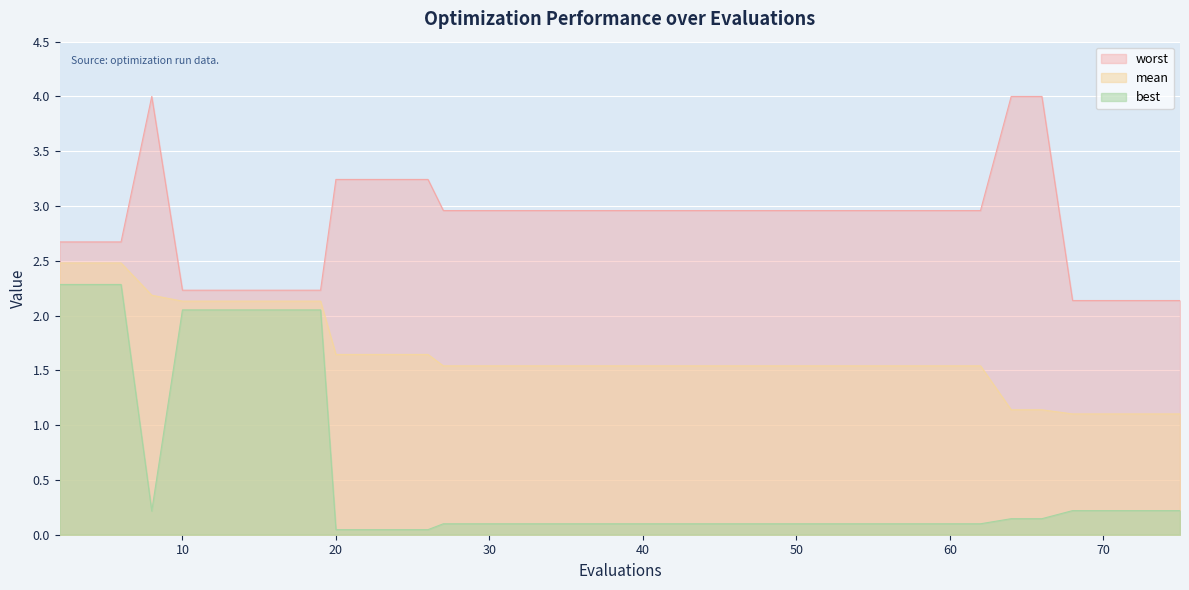

What is the highest value of the worst series?

4.0